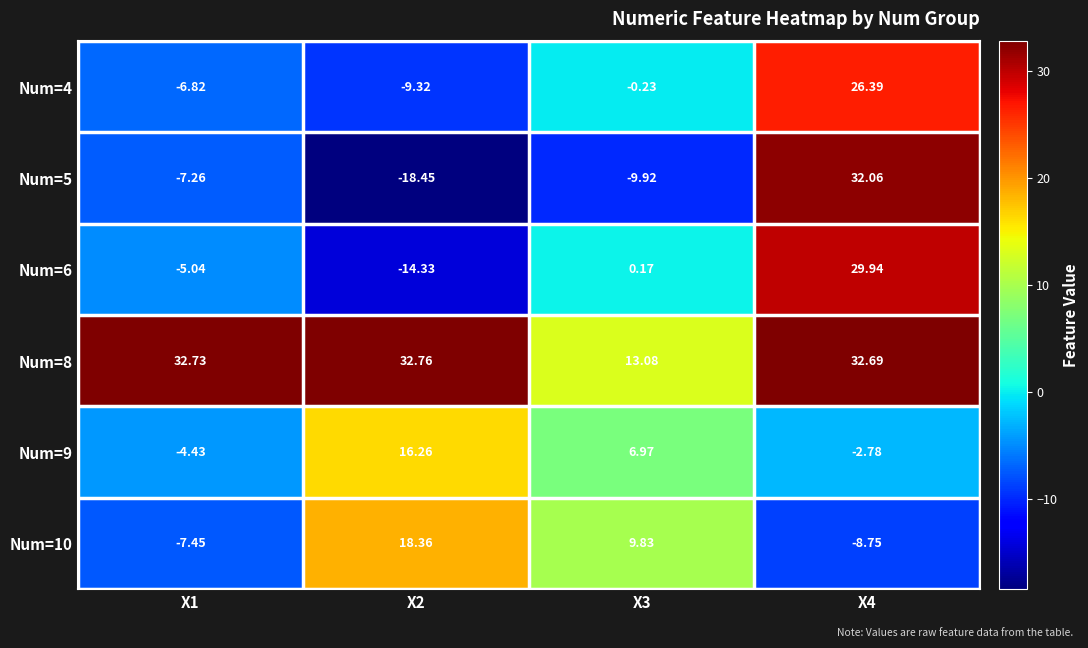

Which series has the widest spread of values?

Num=5